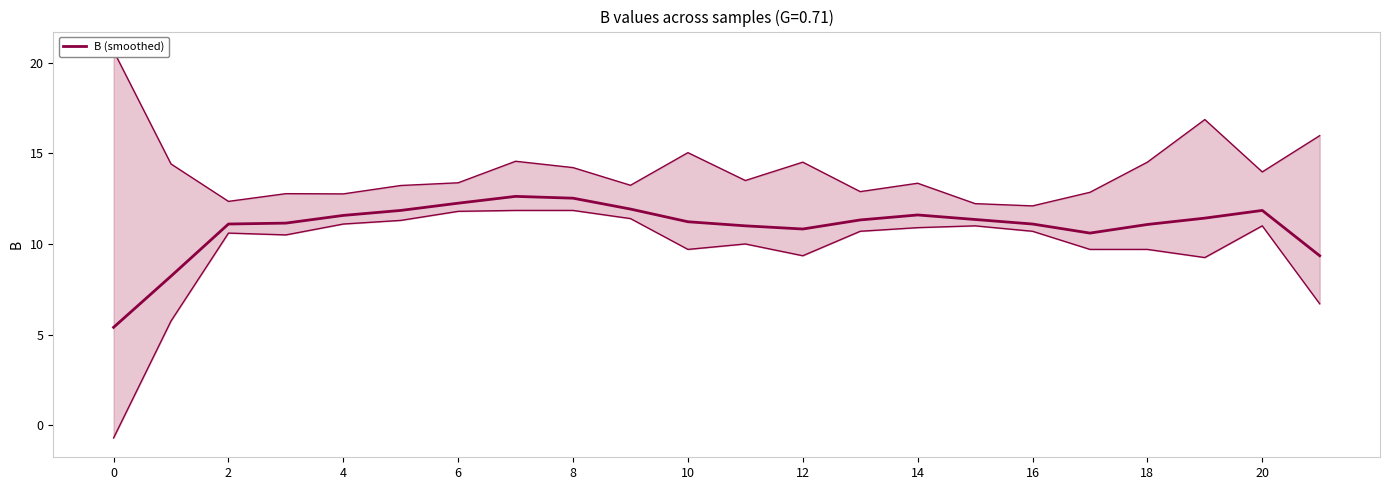

The value at 20 is 11.9. True or false?

True